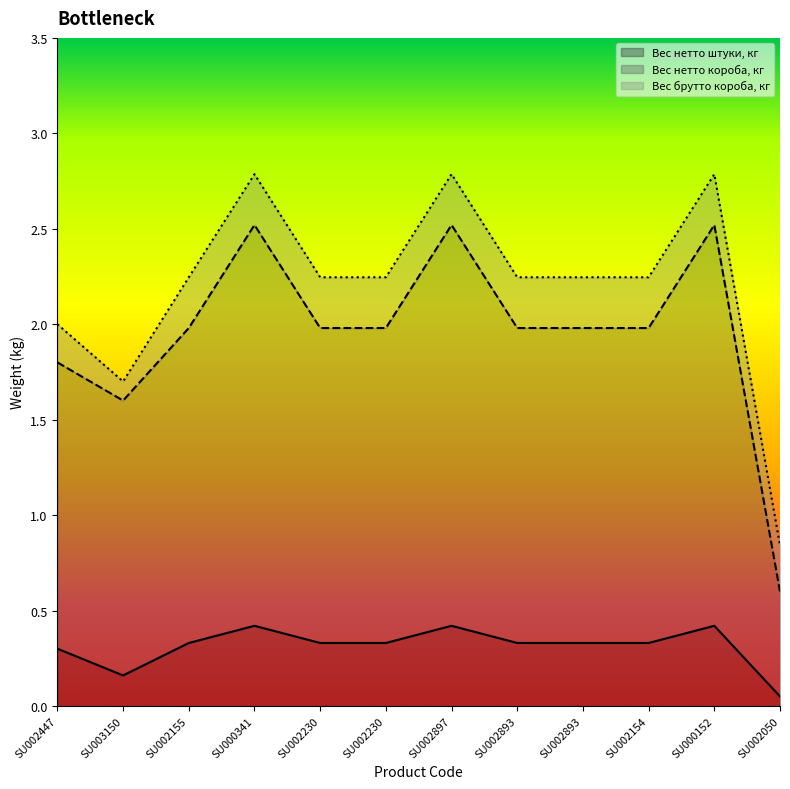

What is the sum of all Вес нетто короба, кг values?

23.4